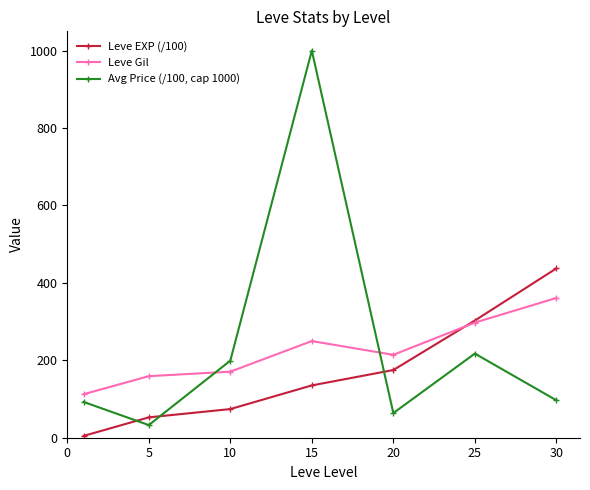

Rank the series by their average value, from lowest to highest.

Leve EXP (/100), Leve Gil, Avg Price (/100, cap 1000)